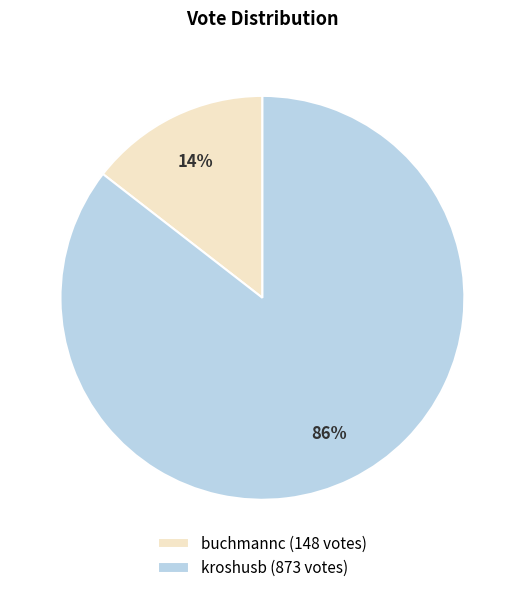

To the nearest percent, what portion does kroshusb represent?

86%